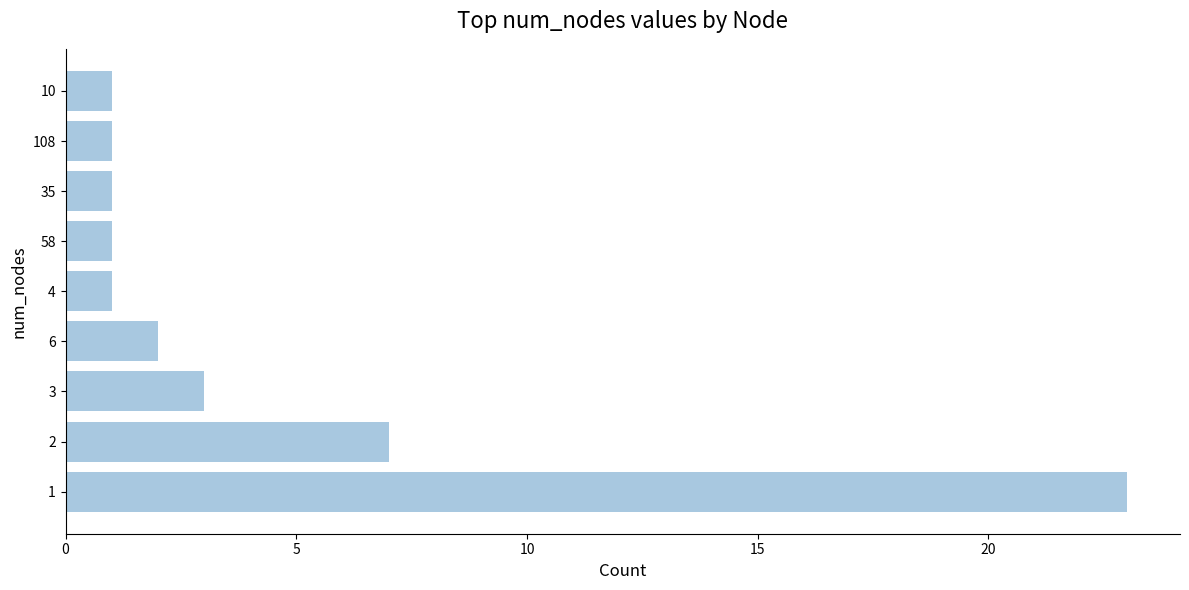

Where is the data nearest to the value 12?

2